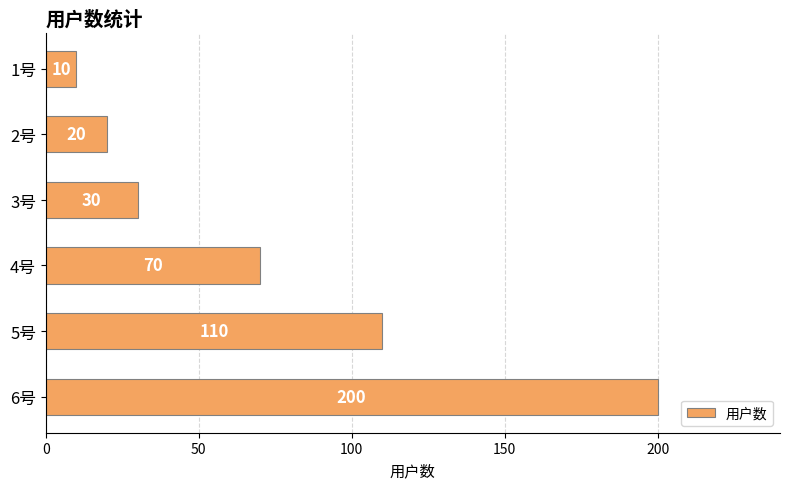

Rank the categories by value from lowest to highest.

1号, 2号, 3号, 4号, 5号, 6号